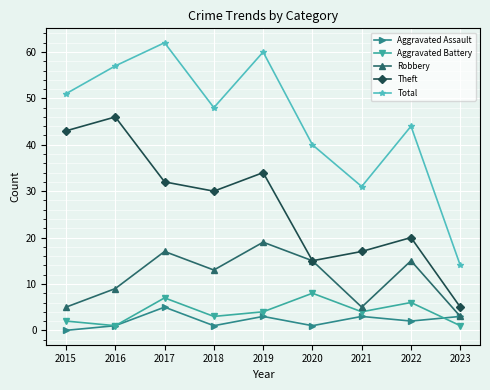

How many positive values does the Aggravated Assault series have?

8